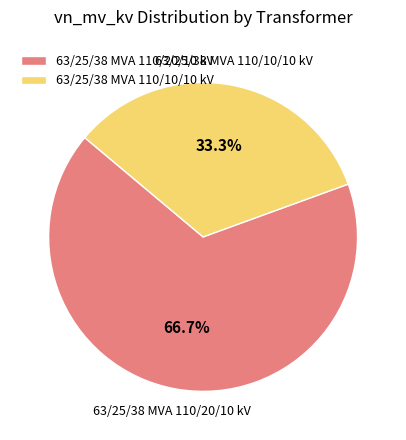

Combined, do 63/25/38 MVA 110/20/10 kV and 63/25/38 MVA 110/10/10 kV account for over 50%?

Yes